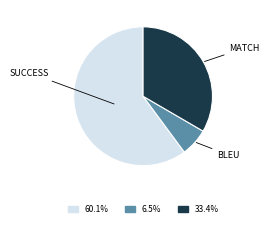

How many slices are in this pie chart?

3